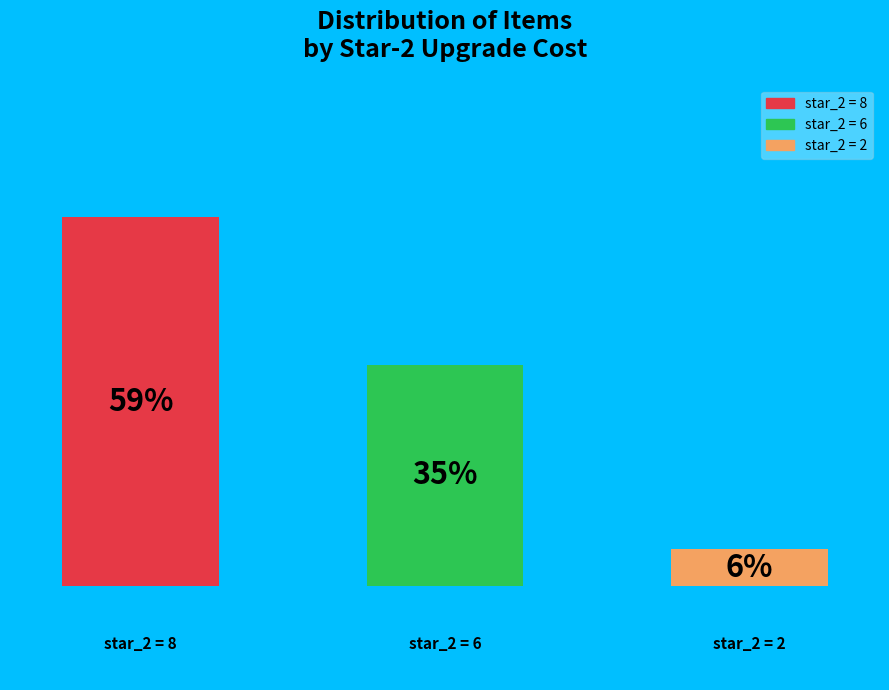

What portion of the pie excludes star_2=8?

41.2%